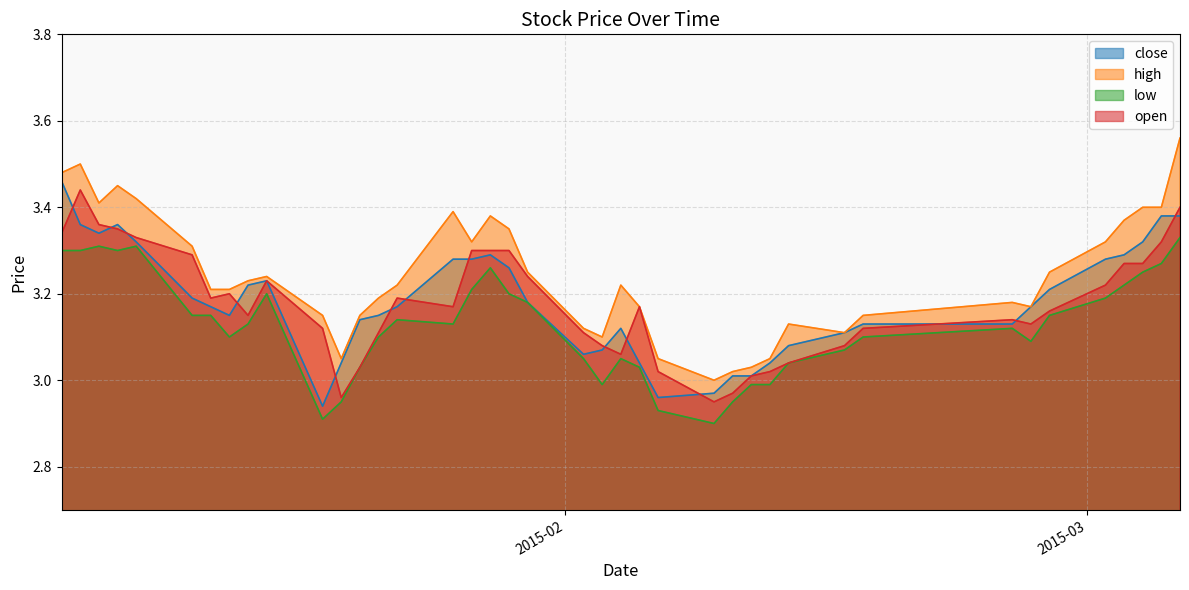

True or false: high and open intersect in this chart.

False